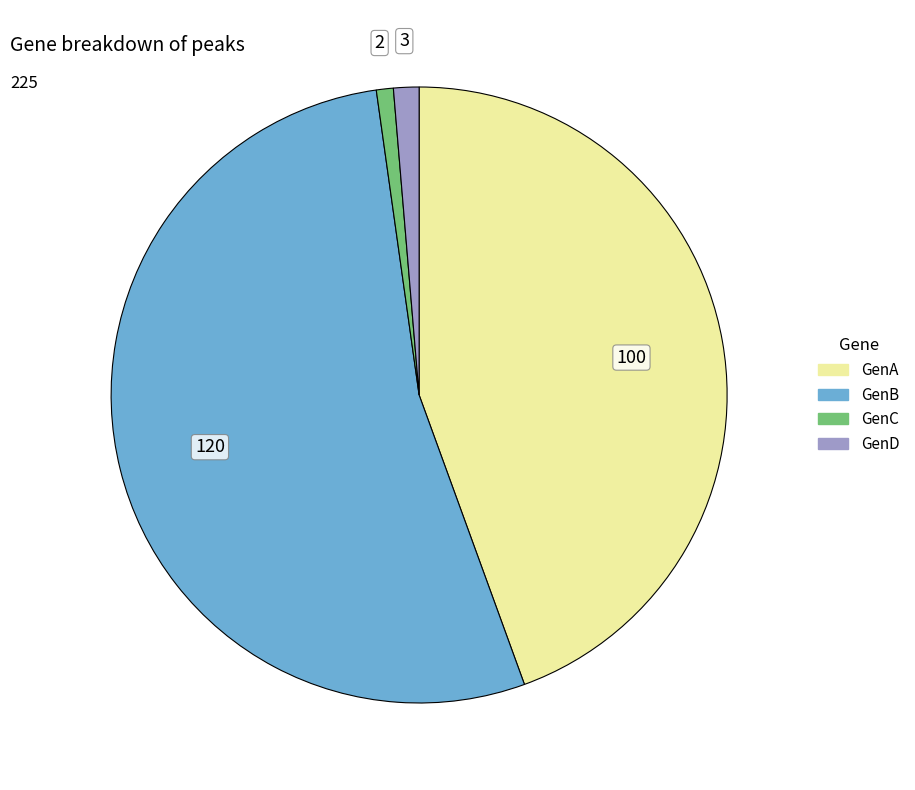

The GenA slice represents 34% of the pie. True or false?

False